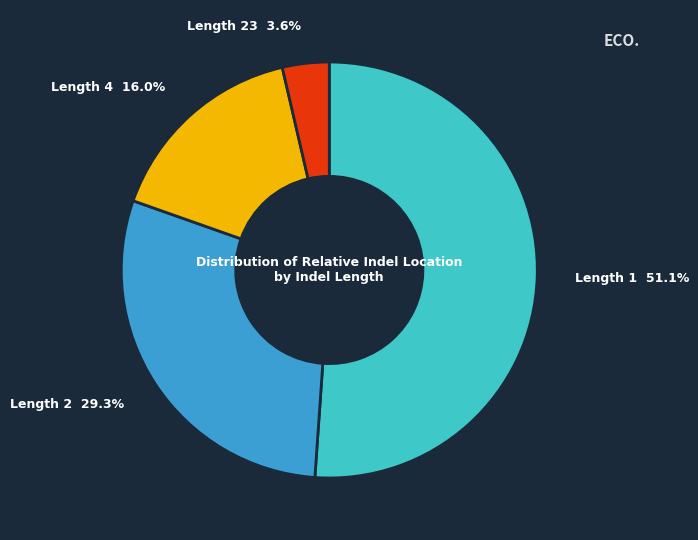

Does any single category account for the majority?

Yes